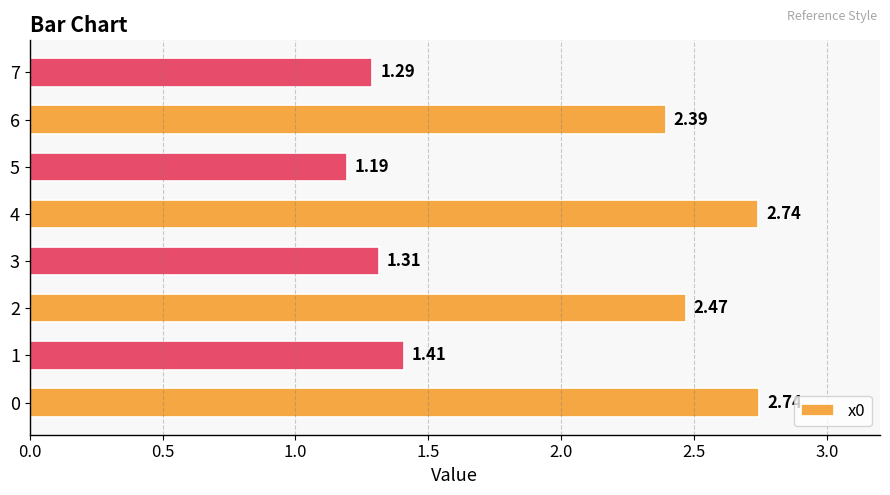

What is the difference between the maximum and second lowest values?

1.5